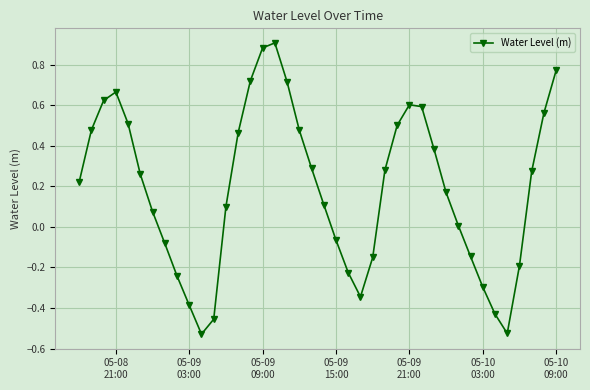

What is the sum of all values?

7.6